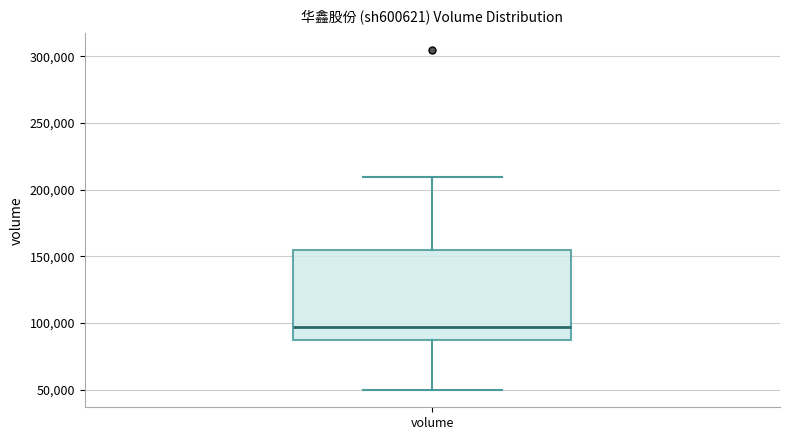

Read this box plot against the y-axis: the position of the median line, the range covered by the box, and the ends of both whiskers. The values are not printed on the chart, so give them approximately, as read against the axis.

median 95000, box 90000 to 155000, whiskers 50000 to 210000